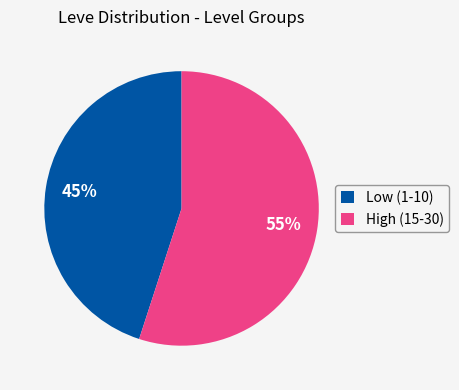

How many segments does this pie chart have?

2